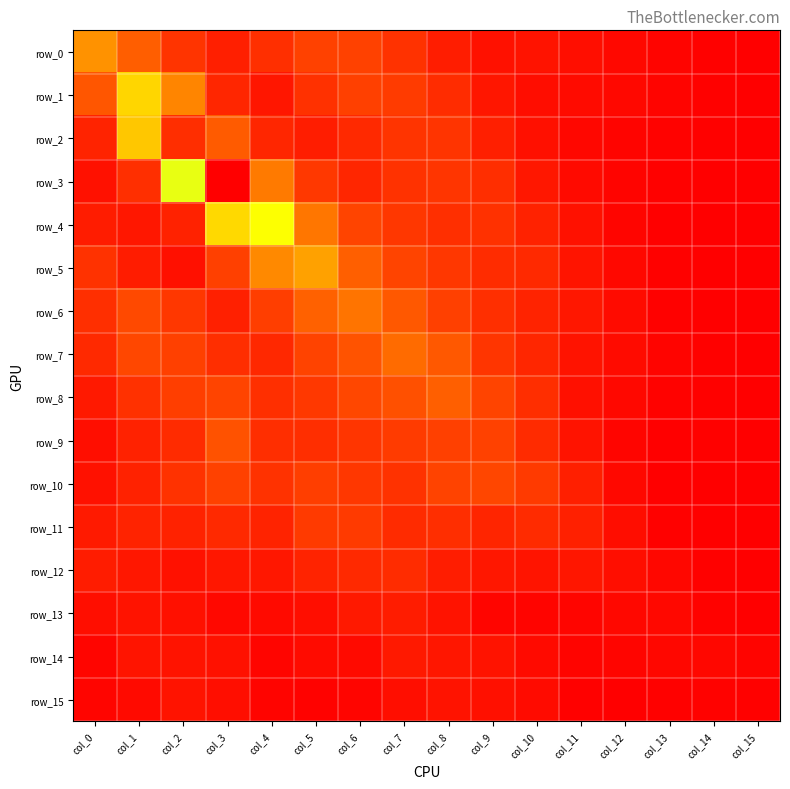

What is the difference between the maximum and minimum values in the row_7 series?

2.1